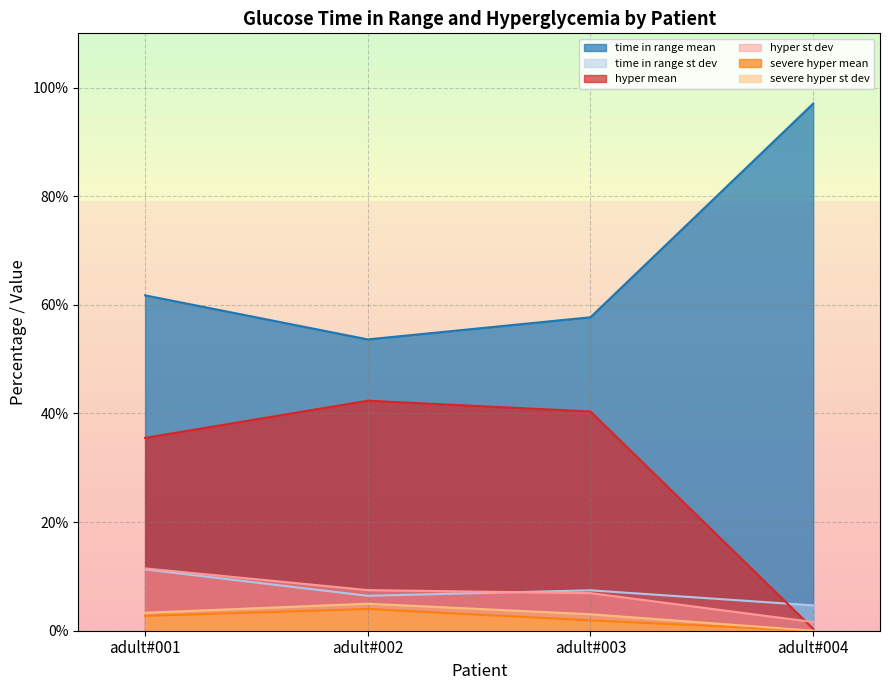

Between which two adjacent categories do hyper st dev and time in range st dev first intersect?

adult#002 and adult#003